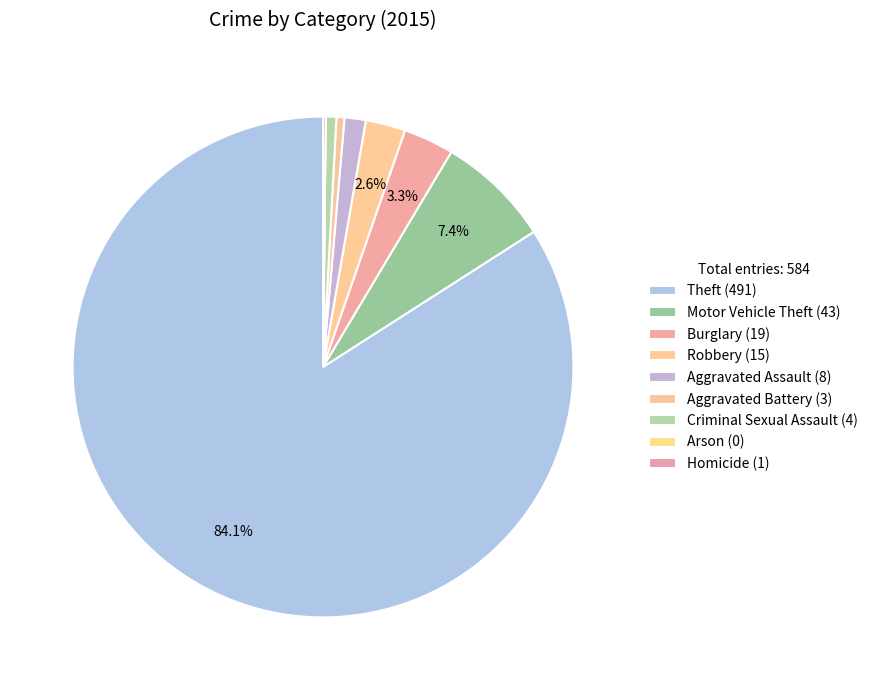

Rank the categories by value from lowest to highest.

Arson, Homicide, Aggravated Battery, Criminal Sexual Assault, Aggravated Assault, Robbery, Burglary, Motor Vehicle Theft, Theft